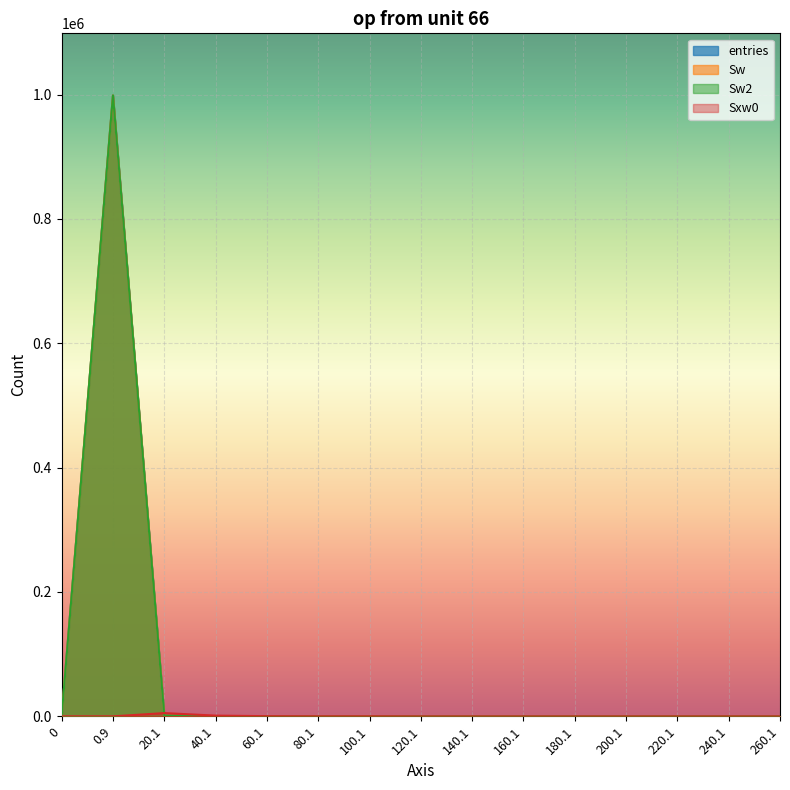

Count the number of categories in the chart.

15